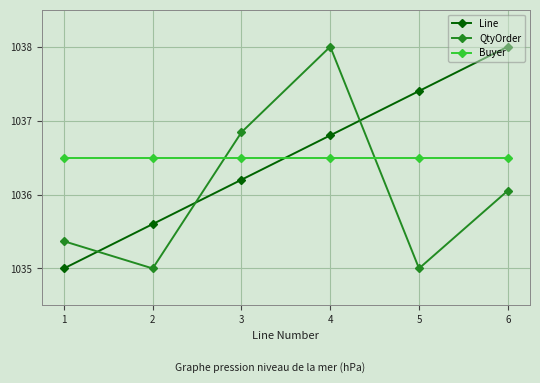

True or false: Line has a value of 1384.9 at 6.

False